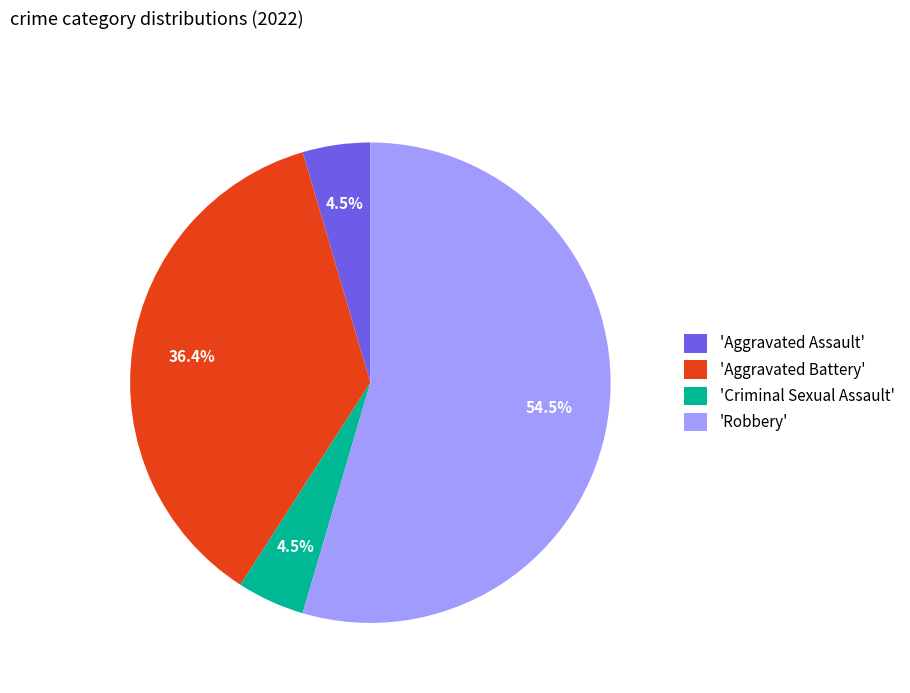

Which category has the biggest portion of the pie?

'Robbery'